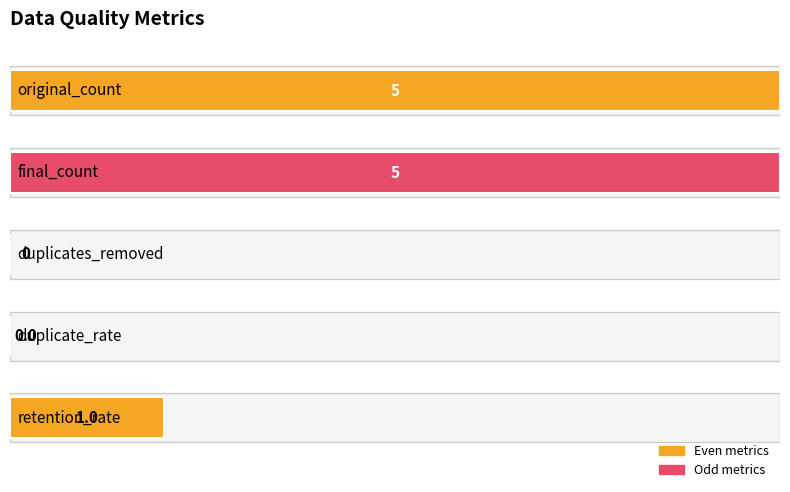

Are the bars horizontal?

Yes